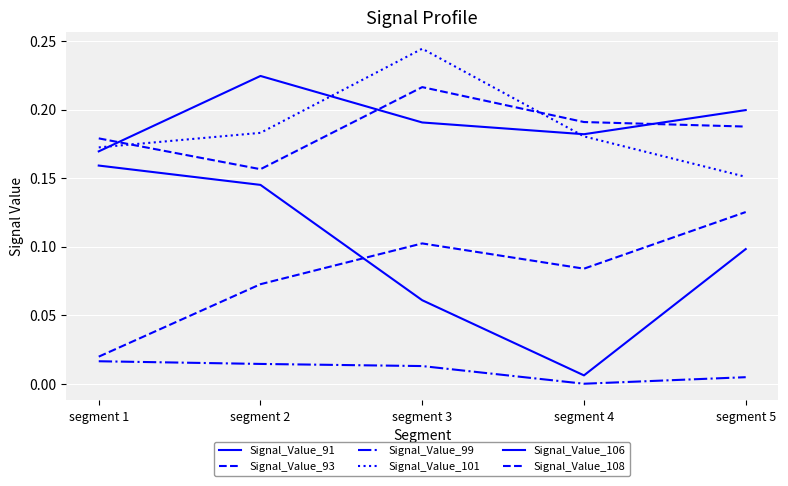

Is this an area chart (filled region under the line)?

No